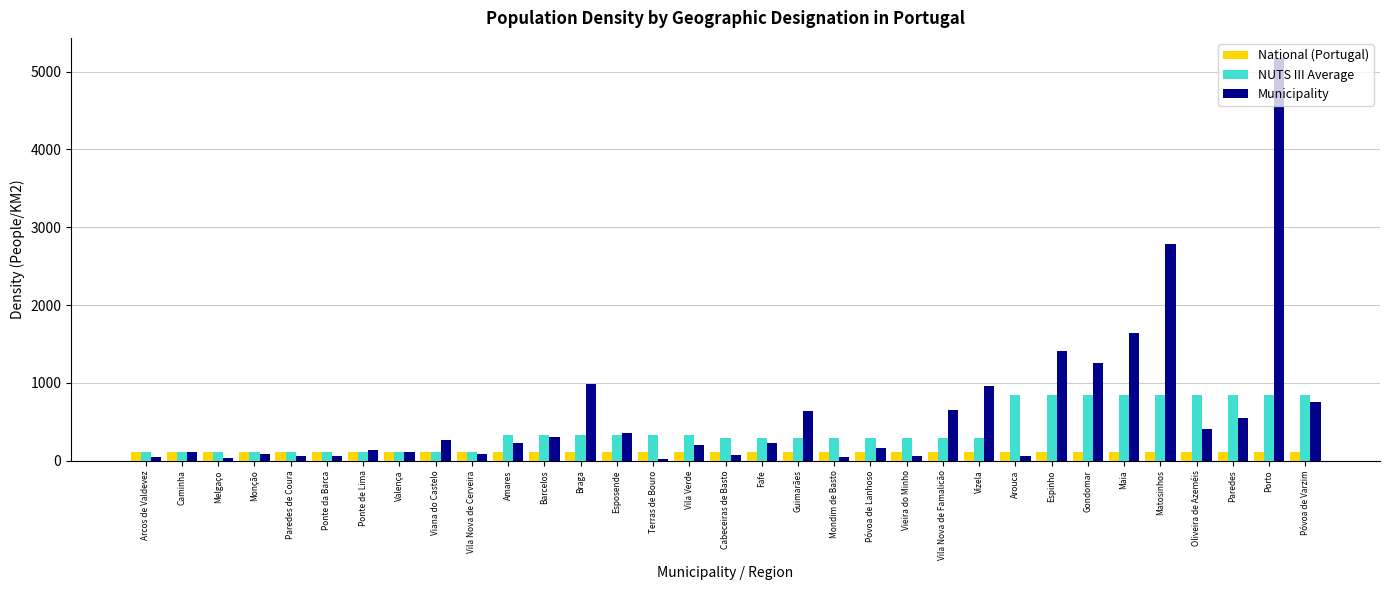

What is the sum of all National (Portugal) values?

3686.1